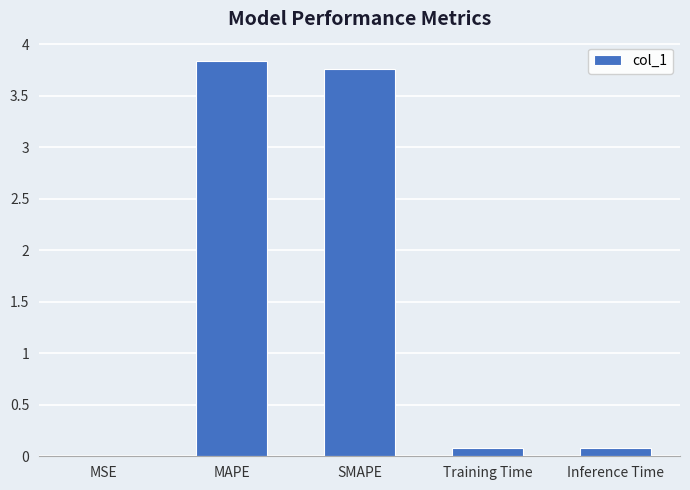

Which has a higher value, SMAPE or MSE?

SMAPE